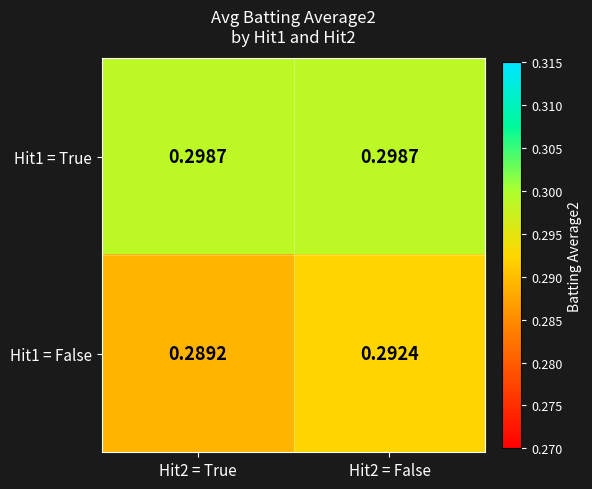

How many categories are shown in the chart?

2